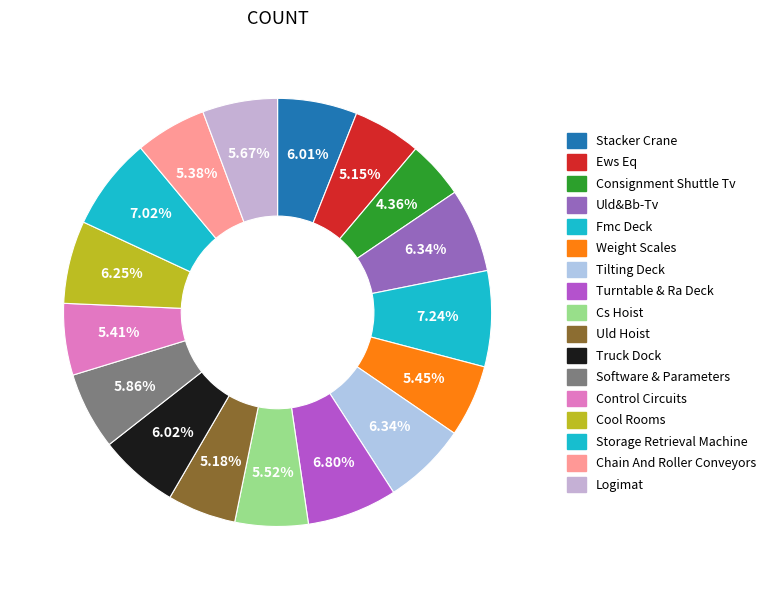

To the nearest percent, what is the difference between the largest and smallest slice percentages?

3%